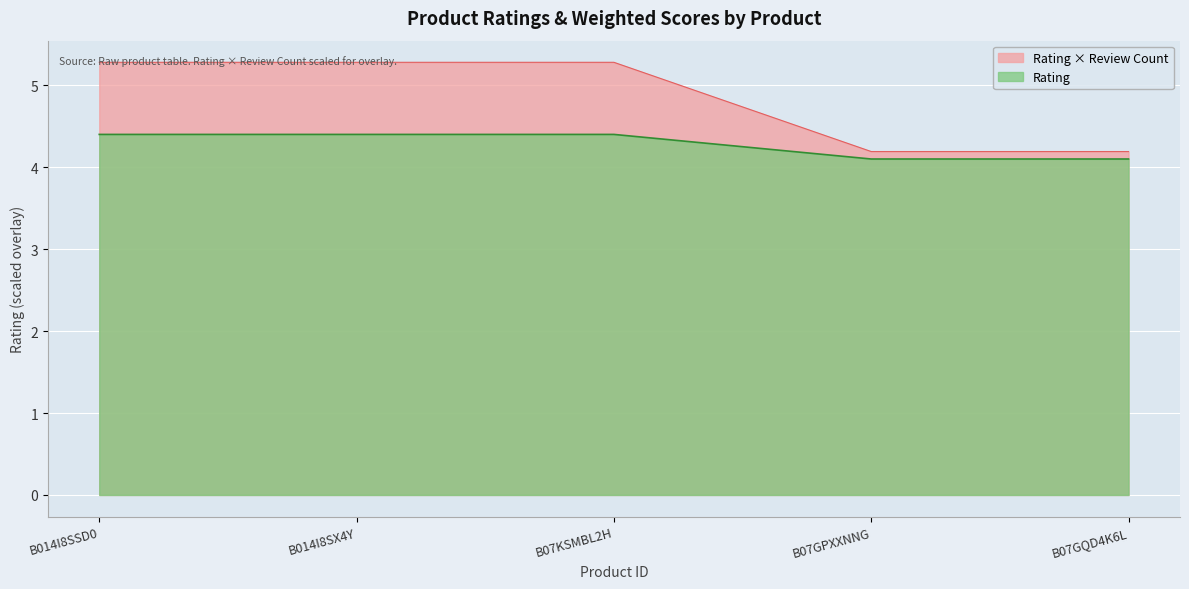

True or false: Rating × Review Count and Rating cross at least once.

False